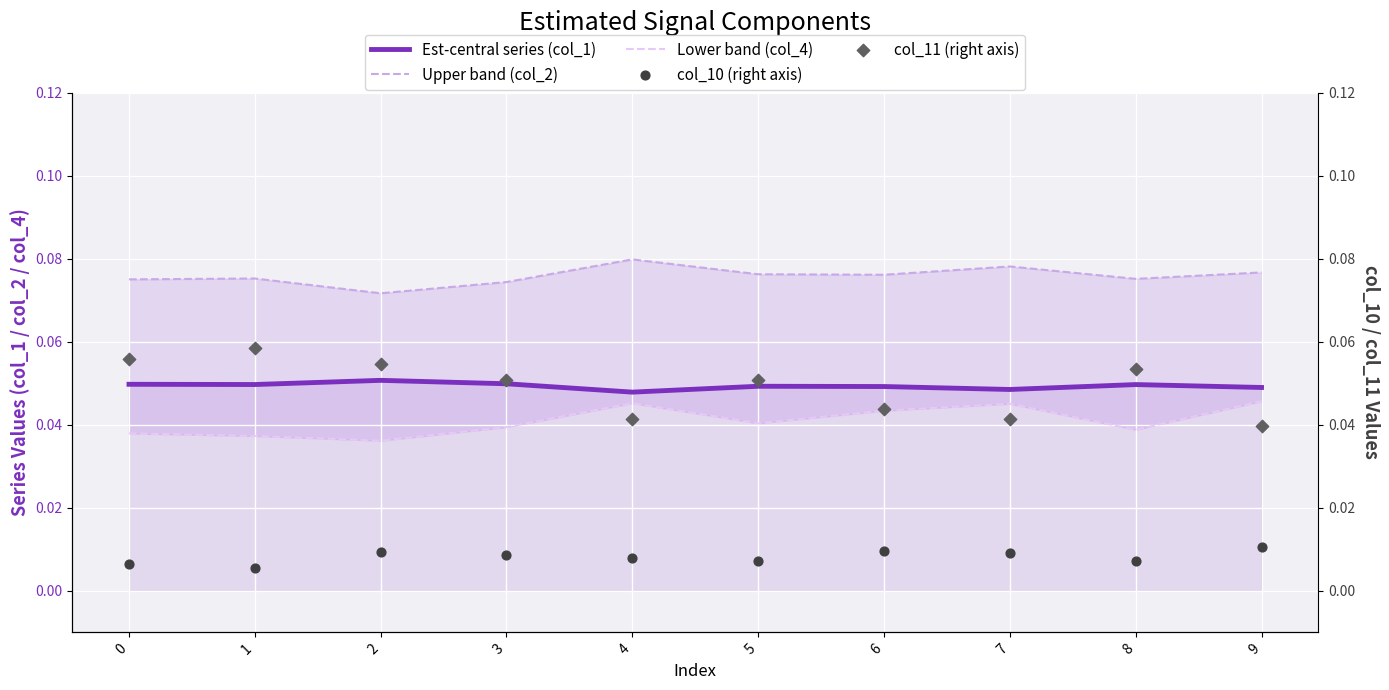

At how many categories does at least one series exceed 0?

10